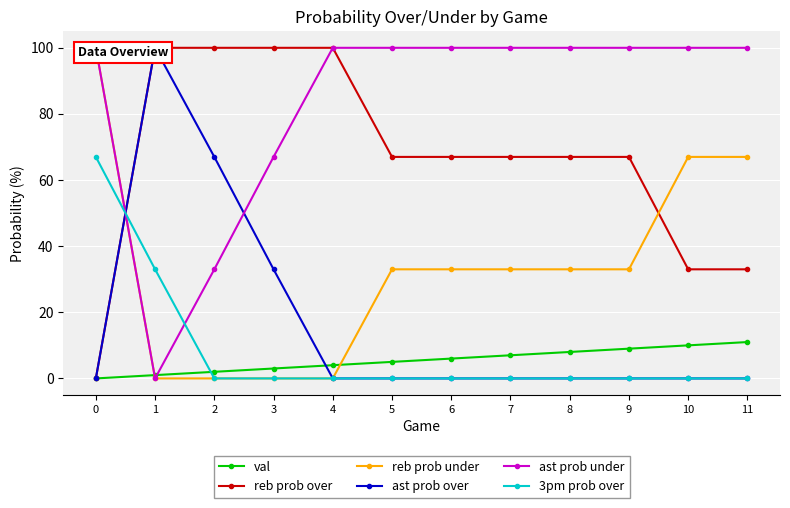

What is the value of the reb prob over point at the 10th from the left?

67